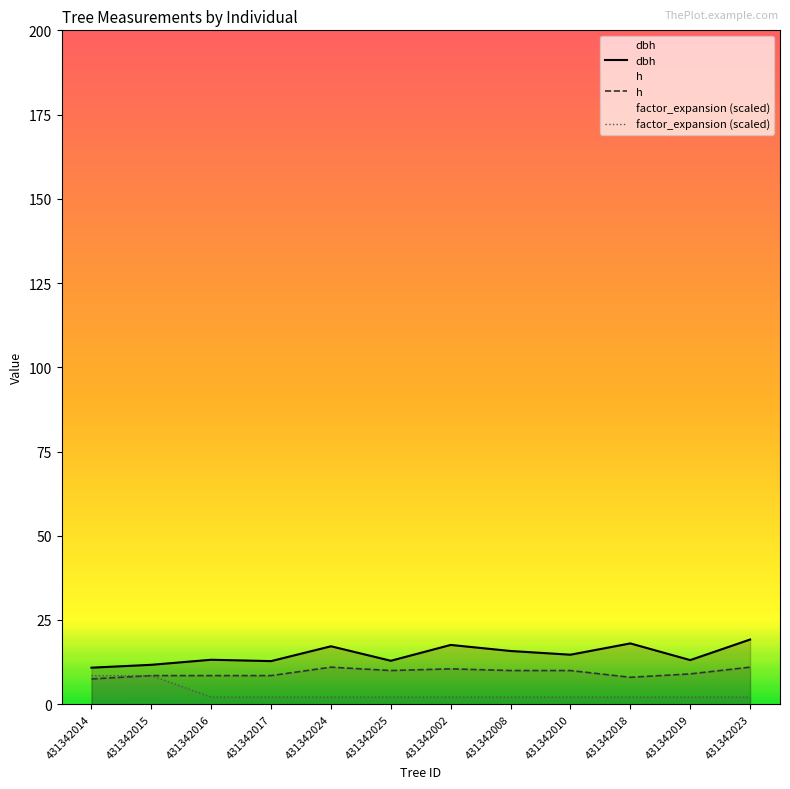

True or false: factor_expansion (scaled) has more than 0 interior local peaks.

False